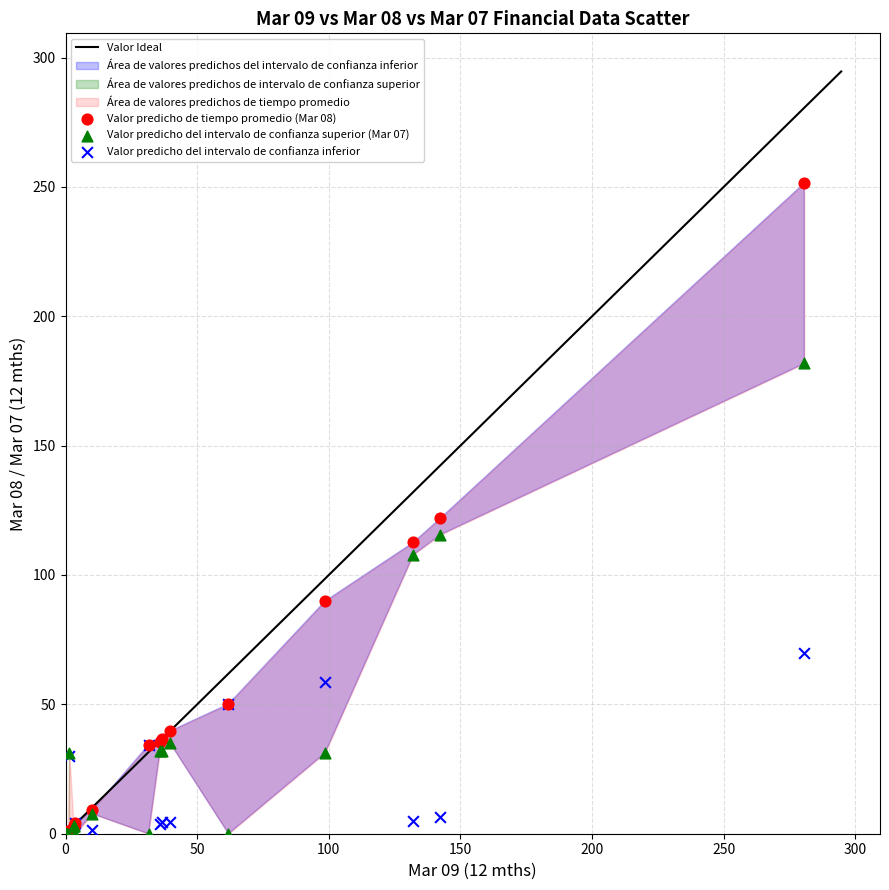

Across all series, what Y value is closest to 125?

121.9